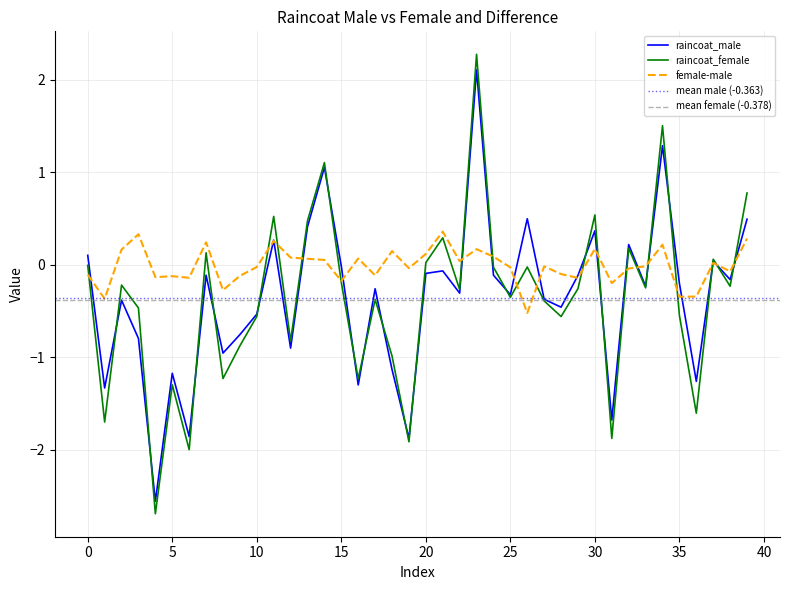

List the labels in order of female-male value, smallest first.

26, 1, 35, 36, 8, 31, 15, 29, 6, 4, 5, 9, 17, 0, 28, 38, 32, 19, 25, 10, 27, 33, 37, 22, 14, 13, 16, 12, 24, 20, 18, 2, 23, 30, 34, 7, 11, 39, 3, 21